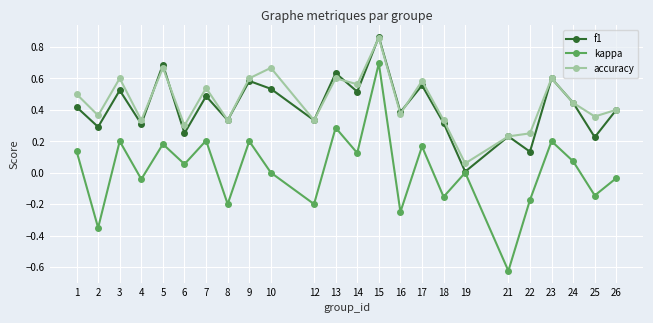

At which label does accuracy reach its peak?

15